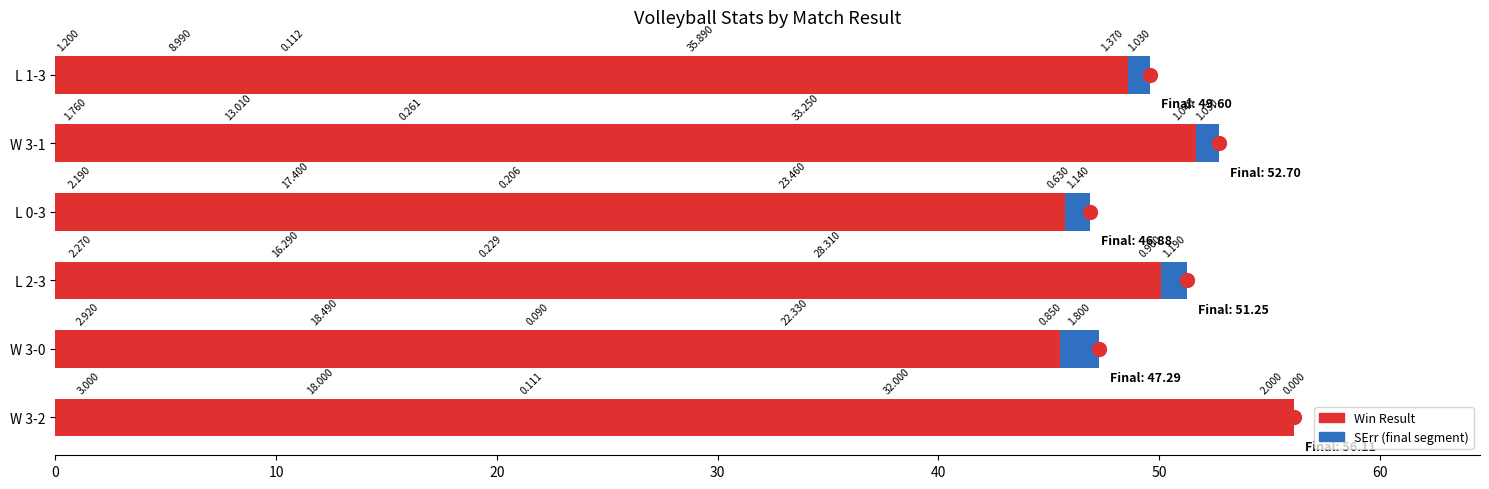

How many data points does each series have?

6